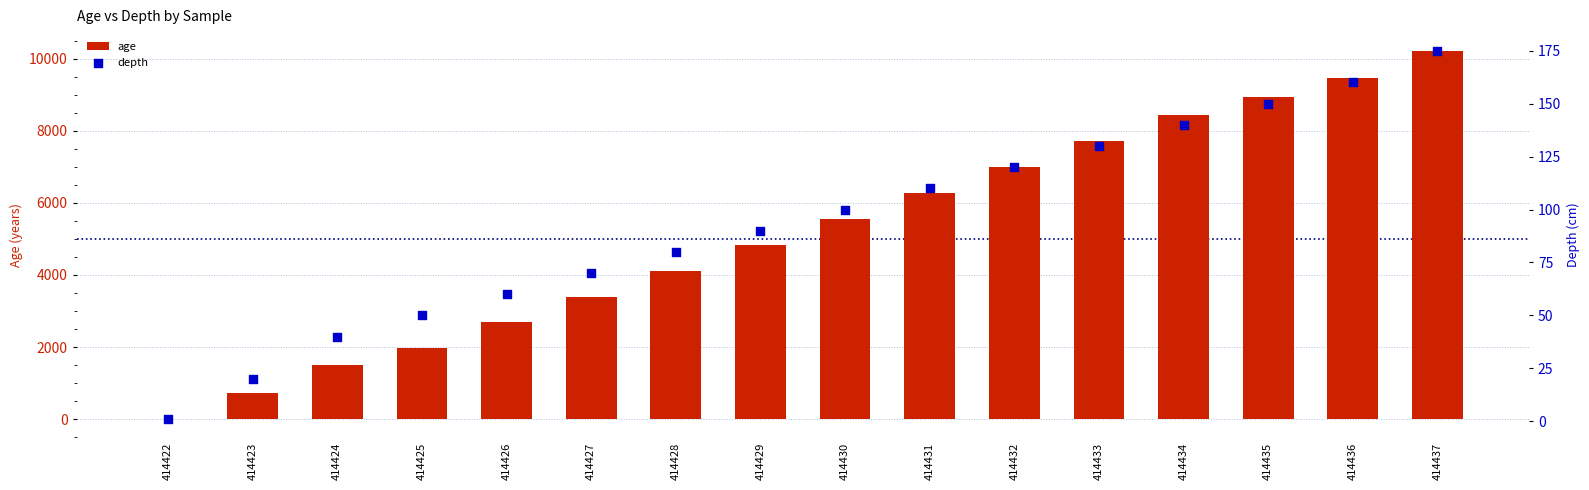

Which series has the widest spread of Y values?

age